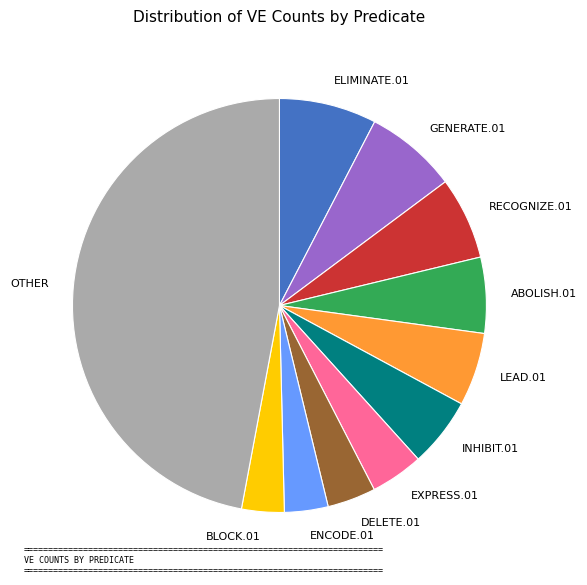

How many segments does this pie chart have?

11